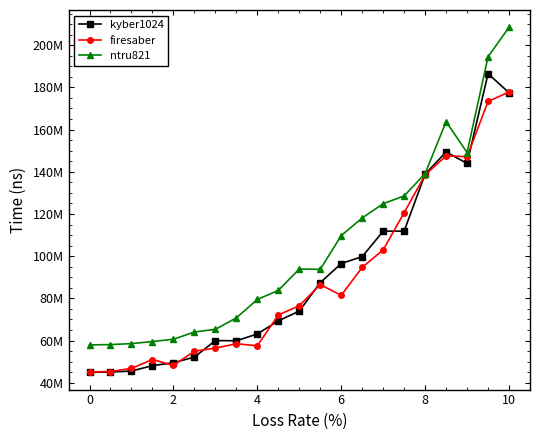

Is this an area chart (filled region under the line)?

No